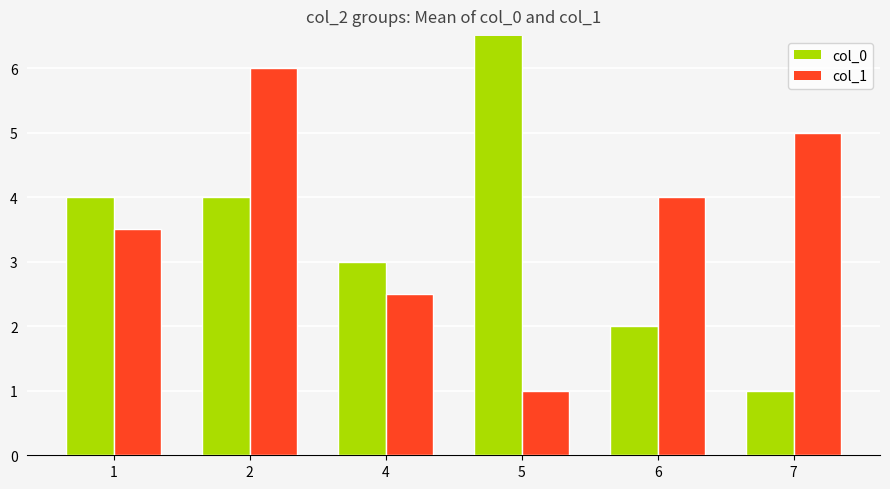

What is the sum of the col_0 values at 1 and 2?

8.0